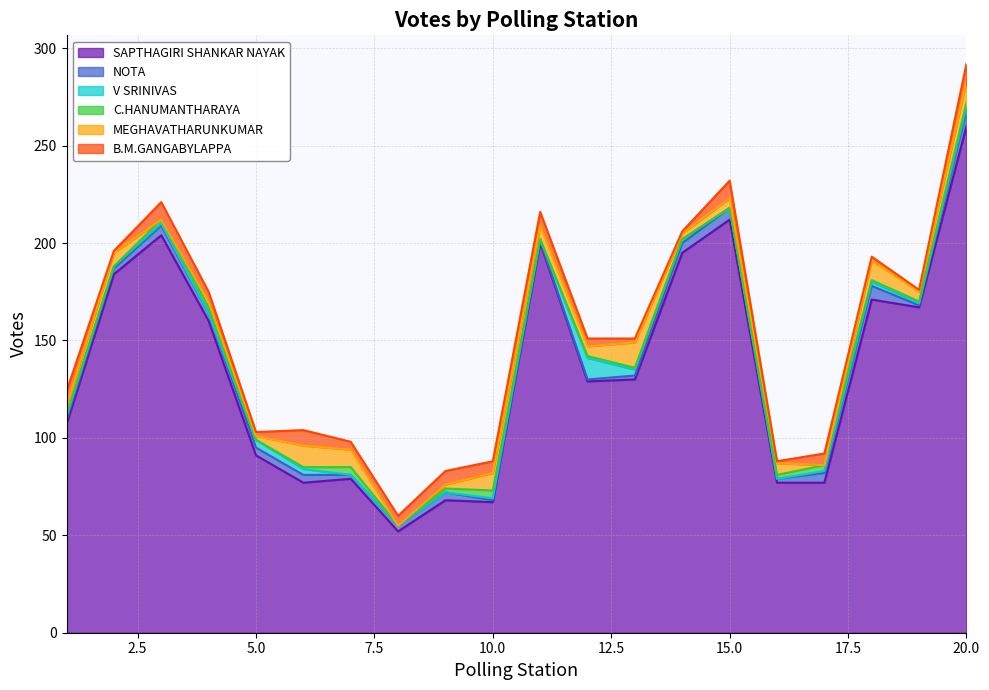

True or false: MEGHAVATHARUNKUMAR has more than 1 points higher than both neighbors.

True